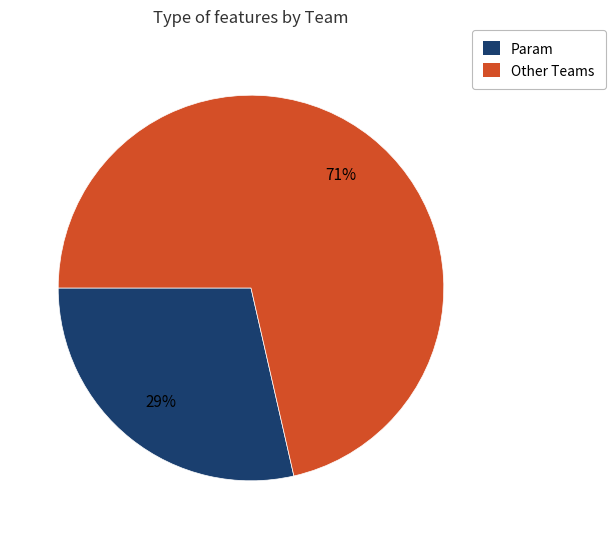

To the nearest percent, what is the combined percentage of Other Teams and Param?

100%